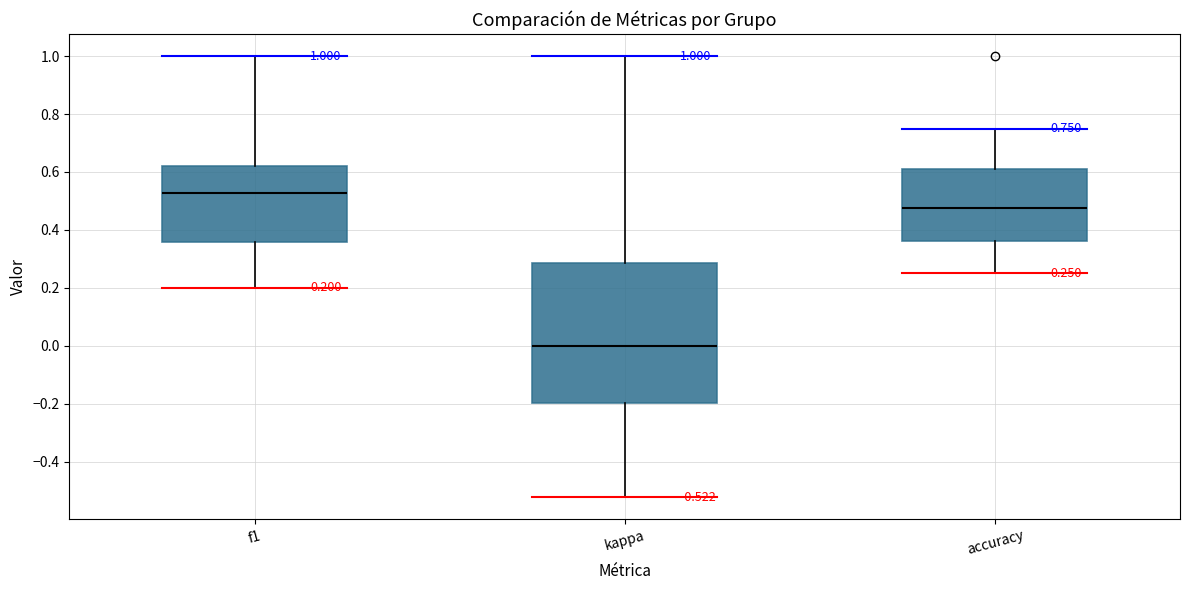

Comparing the boxes themselves (not the whiskers), which one is the tallest?

kappa